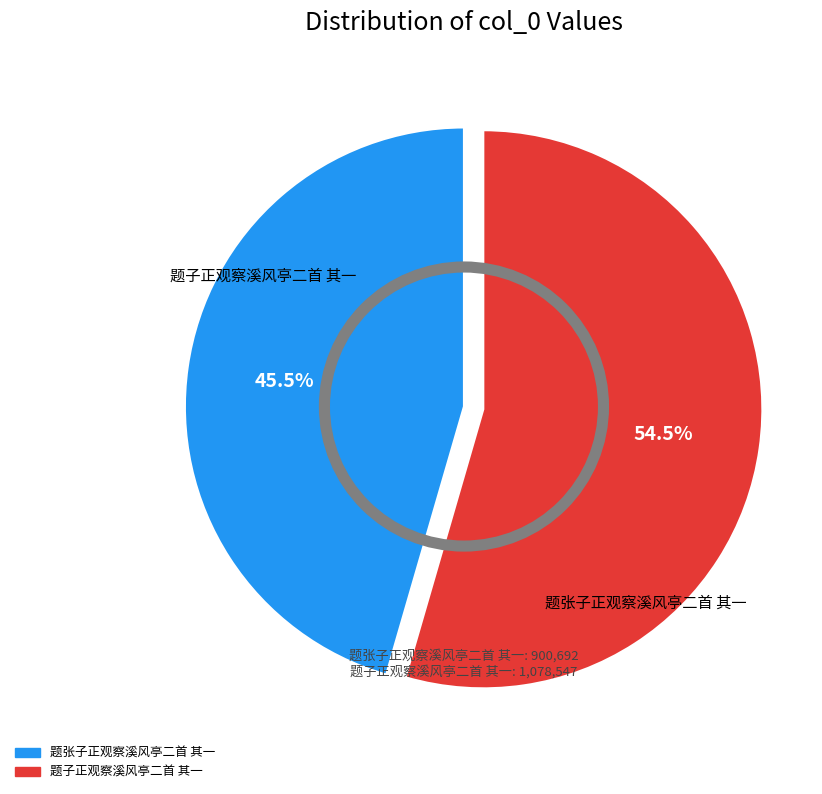

Rank the categories by value from highest to lowest.

题子正观察溪风亭二首 其一, 题张子正观察溪风亭二首 其一